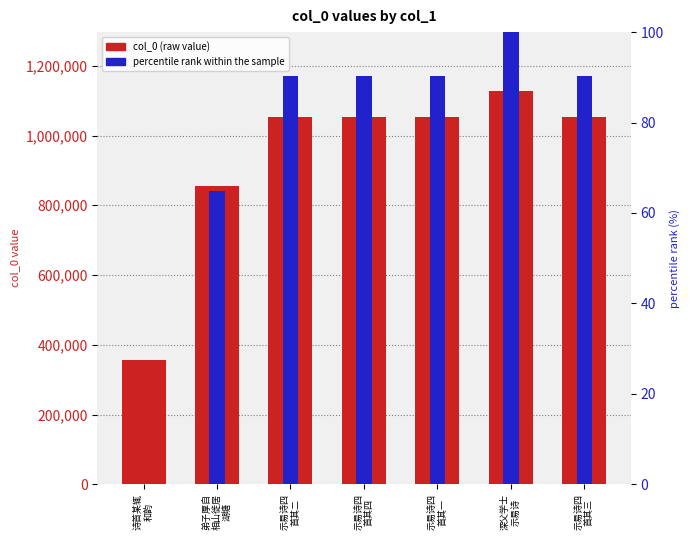

What is the difference between the maximum and minimum values in the percentile rank within the sample series?

100.0